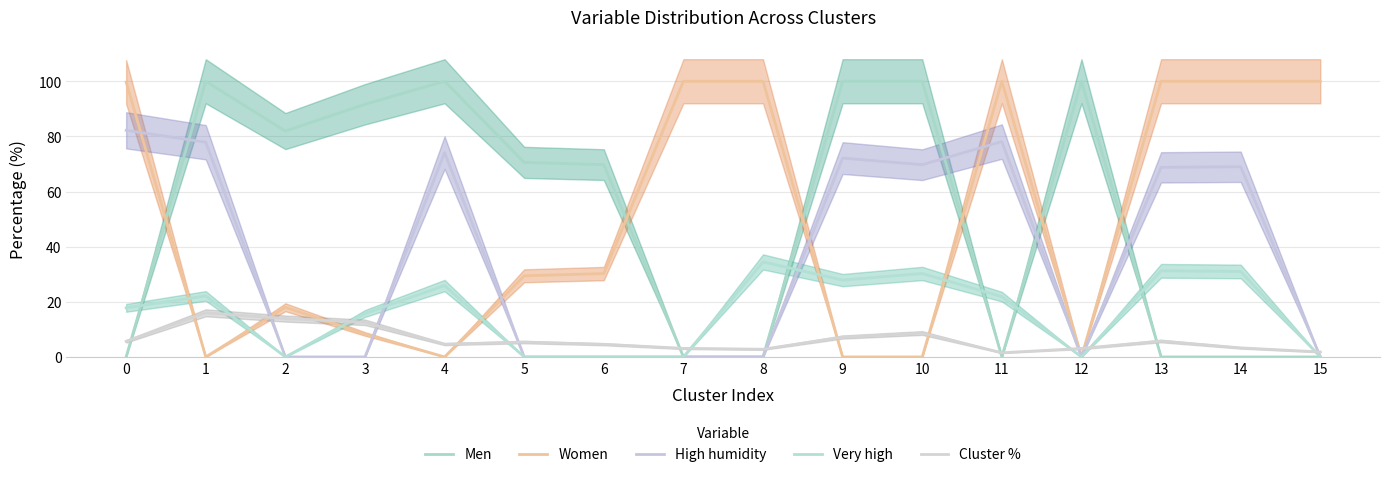

The Very high series shows 13.3 at 6. True or false?

False